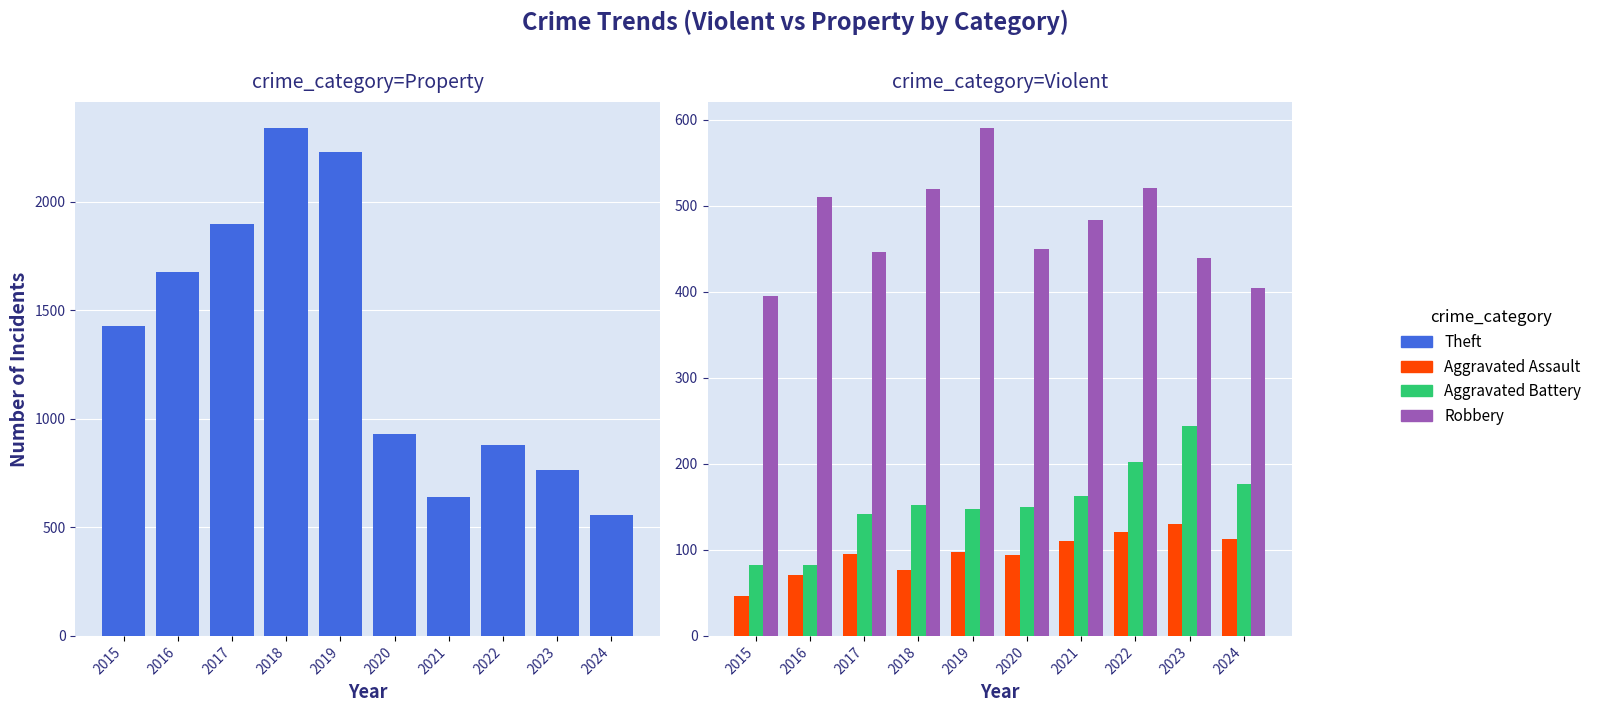

Reading left to right, extract all data points from this chart.

Theft: 1429	1676	1896	2342	2230	930	642	880	766	555
Aggravated Assault: 46	71	95	77	98	94	110	121	130	113
Aggravated Battery: 82	82	142	152	148	150	163	202	244	177
Robbery: 395	510	446	520	591	450	484	521	439	404